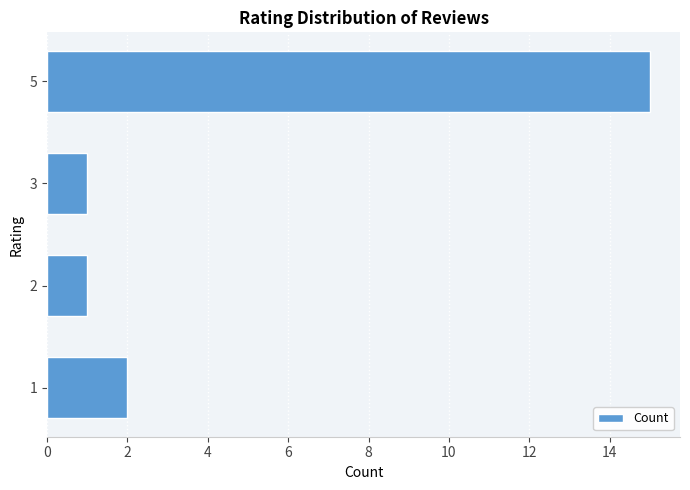

Which label corresponds to the largest value in the chart?

5